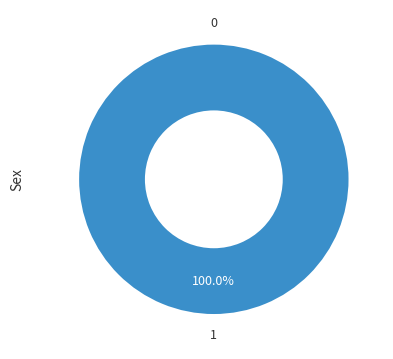

How many segments does this pie chart have?

2